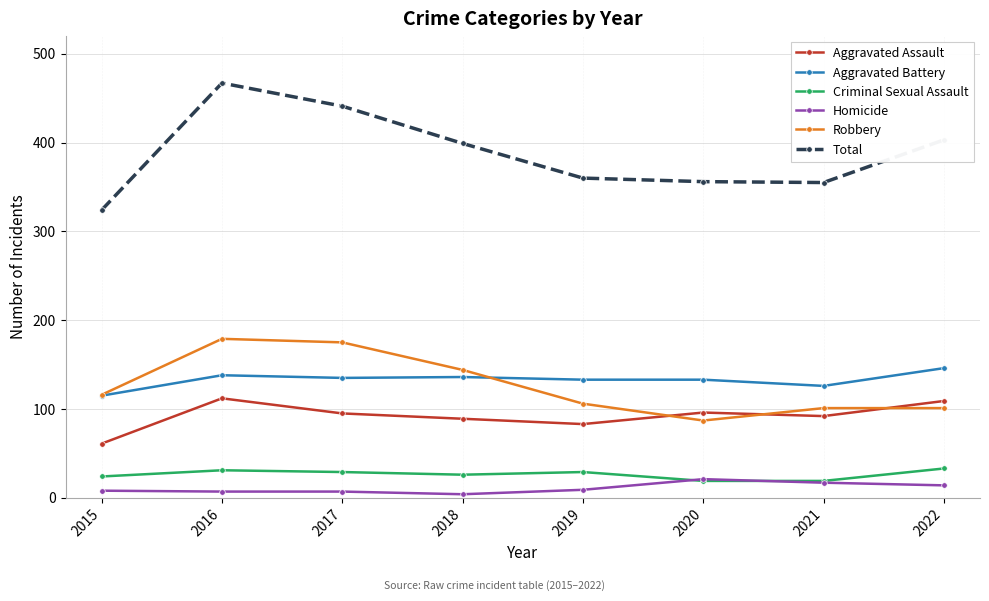

Which category has the highest value in the Total series?

2016